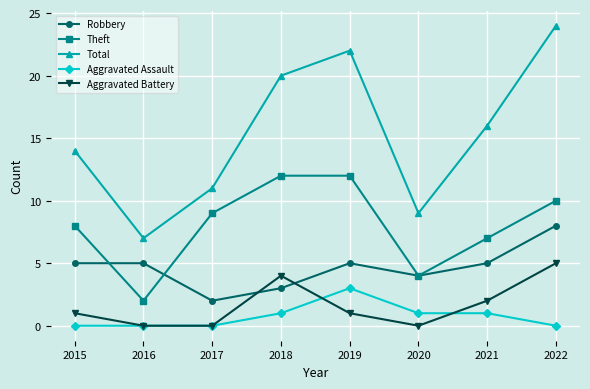

Count the Aggravated Assault values in the range 0 to 1.

7